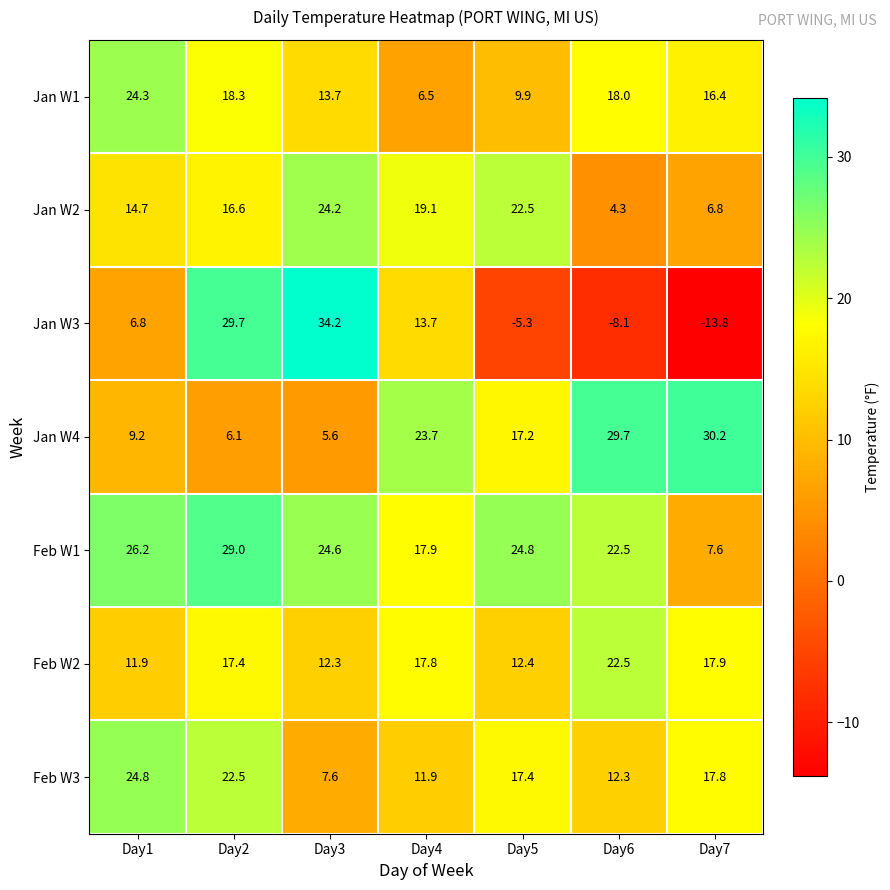

List the labels in order of Feb W3 value, smallest first.

Day3, Day4, Day6, Day5, Day7, Day2, Day1